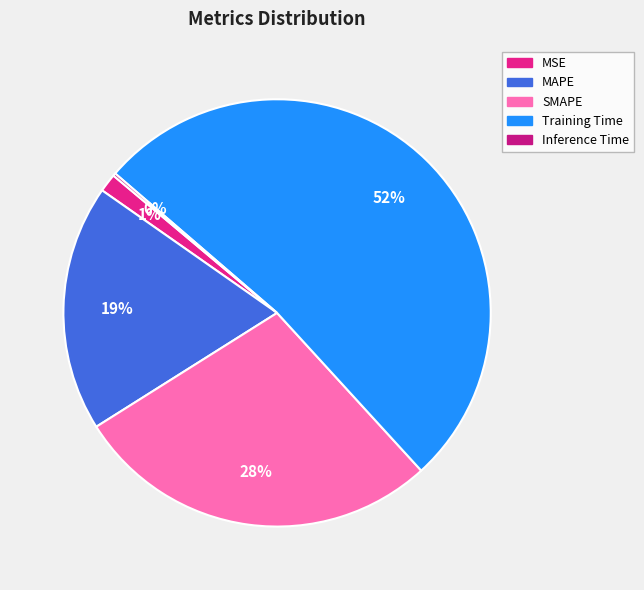

How many slices are in this pie chart?

5